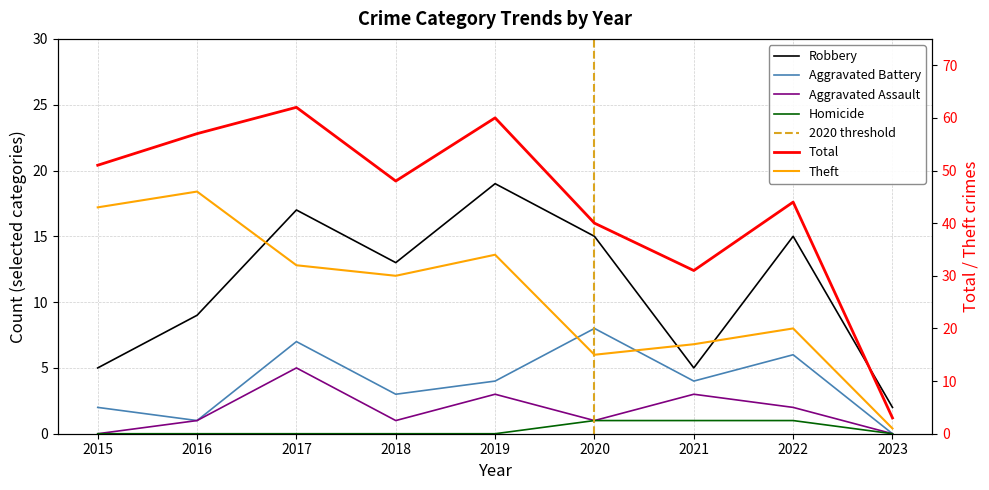

Rank the categories by Theft value from lowest to highest.

2023, 2020, 2021, 2022, 2018, 2017, 2019, 2015, 2016